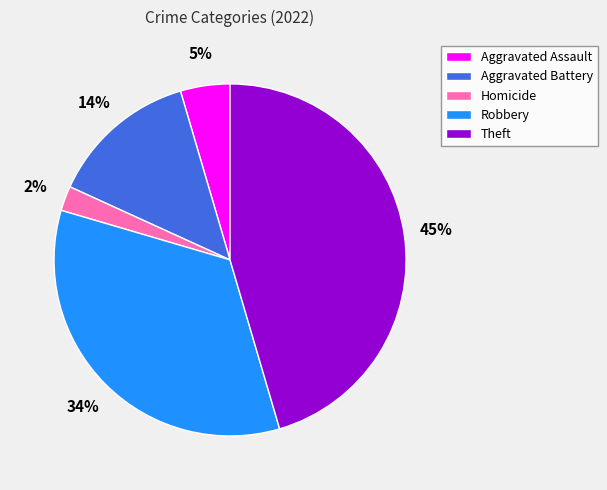

Is there any slice that represents more than half of the pie?

No